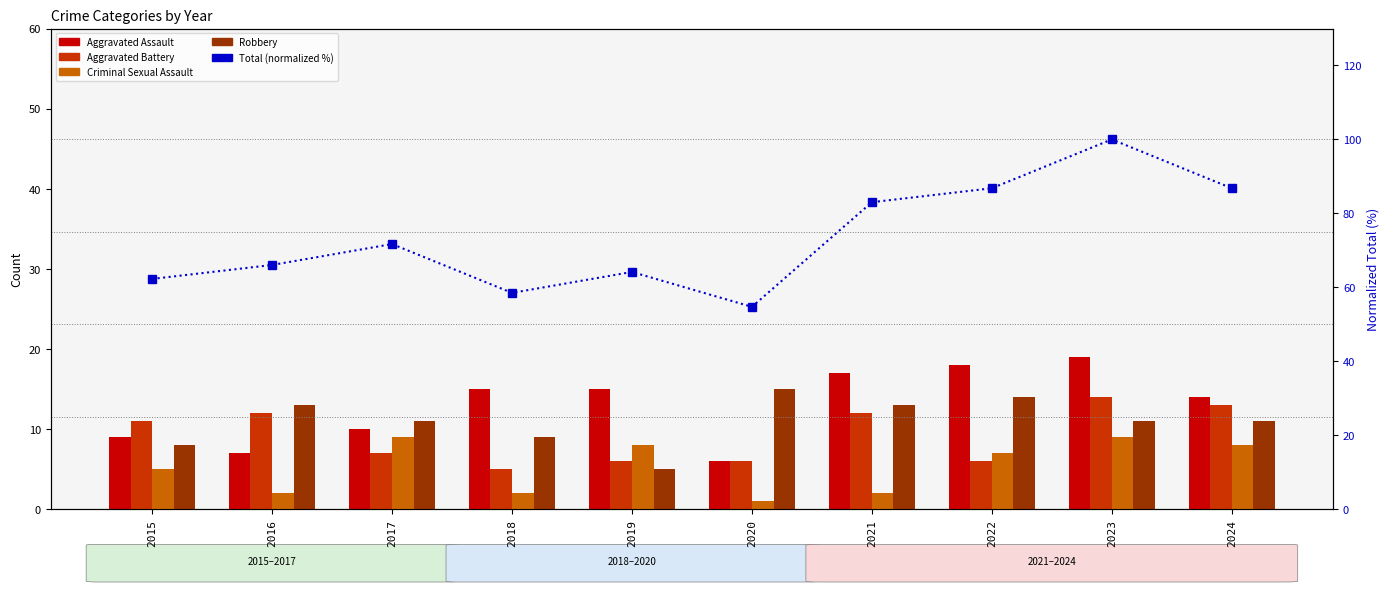

Is it true that Total (normalized %) equals 86.8 at 2022?

True